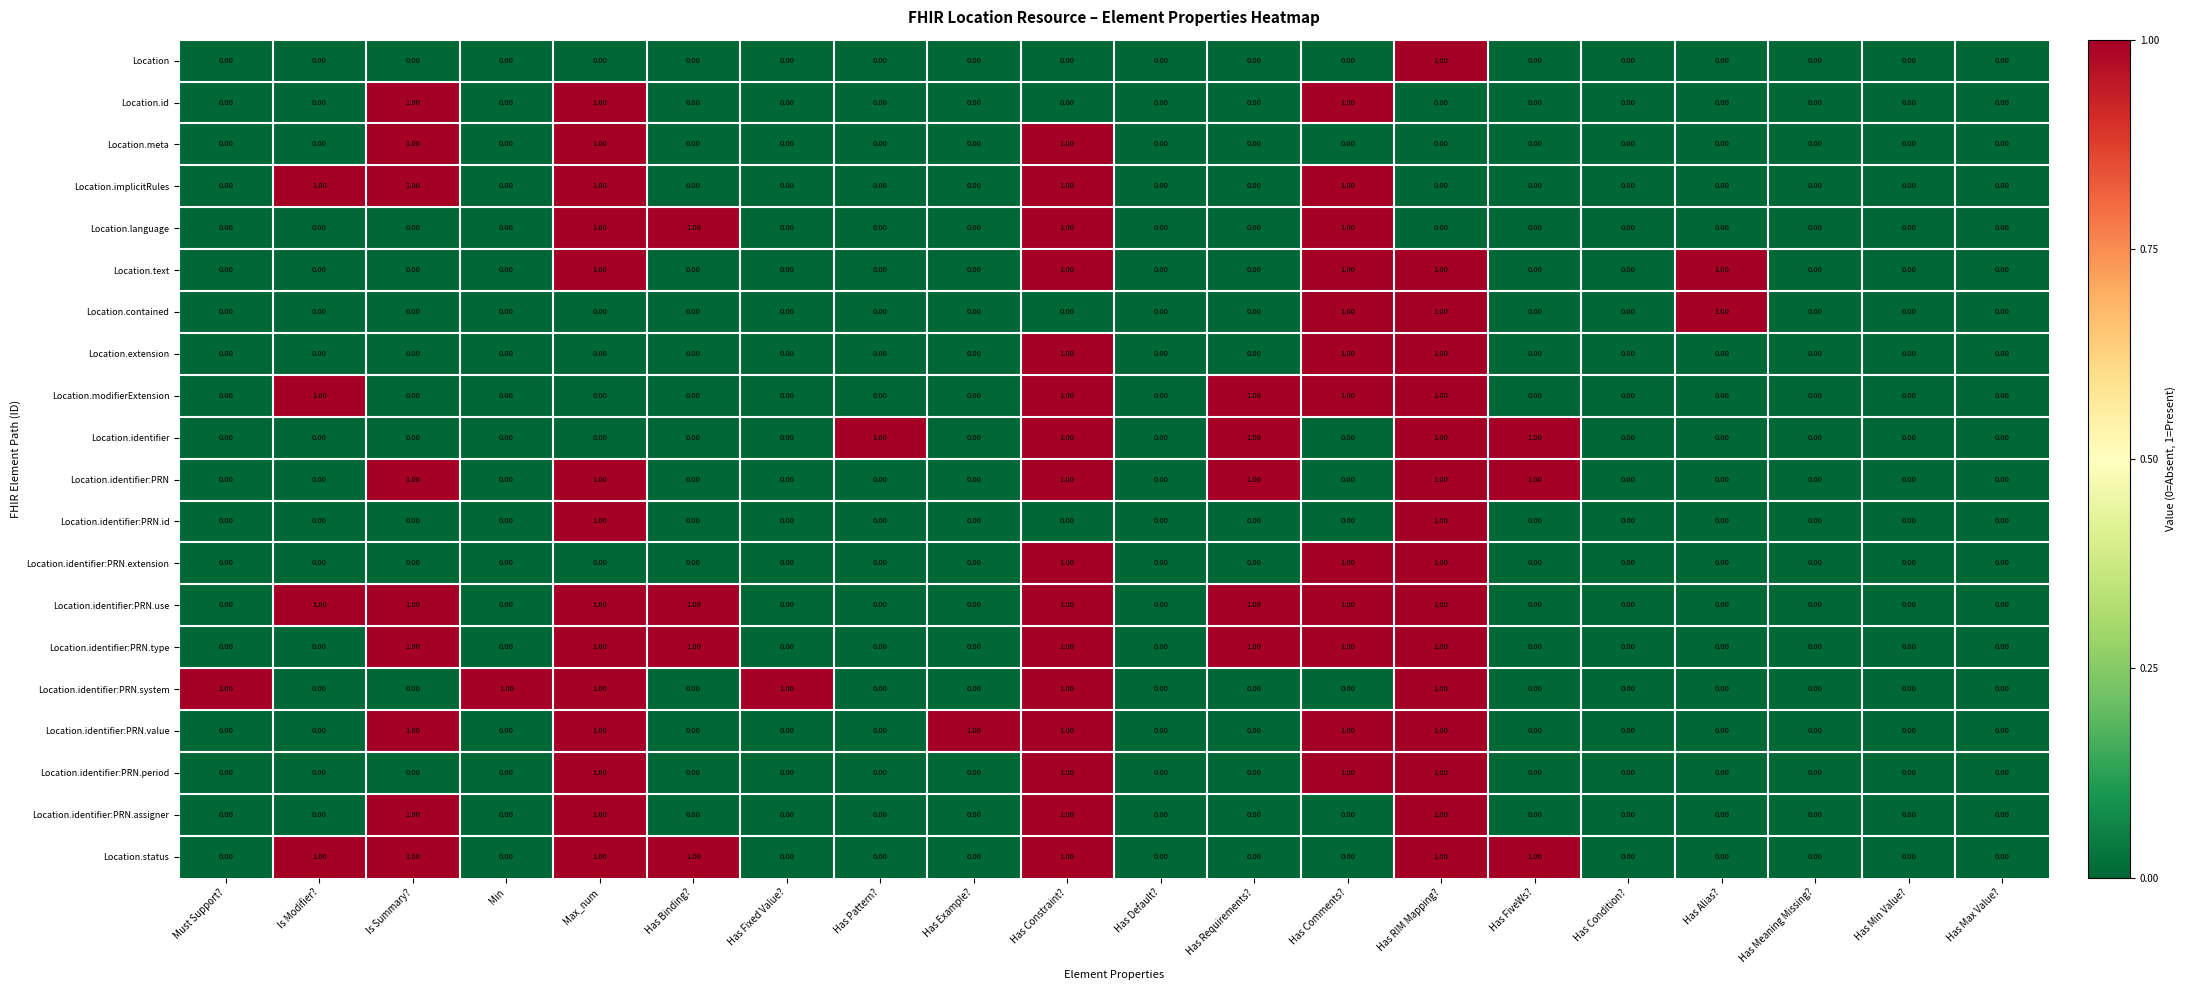

Which series changed the most between Must Support? and Has Condition??

Location.identifier:PRN.system